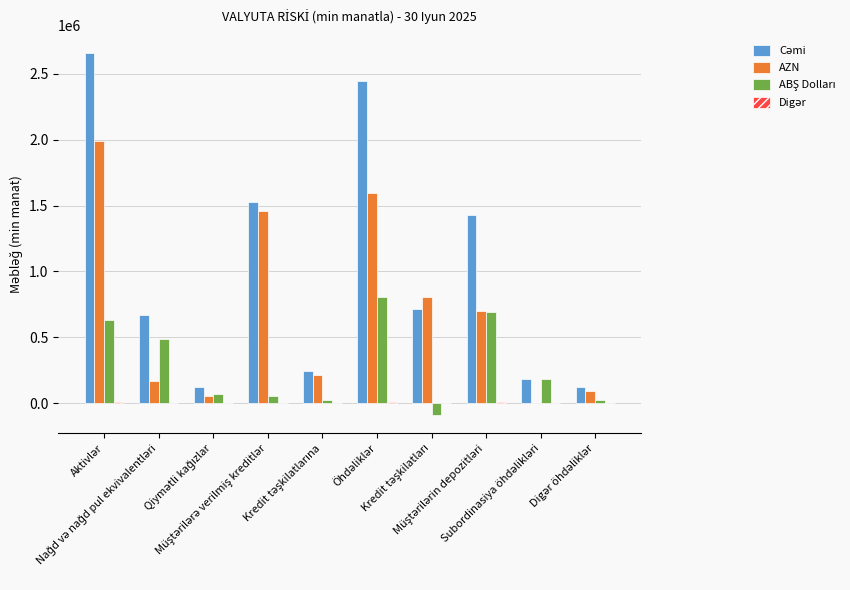

Count the number of categories in the chart.

10